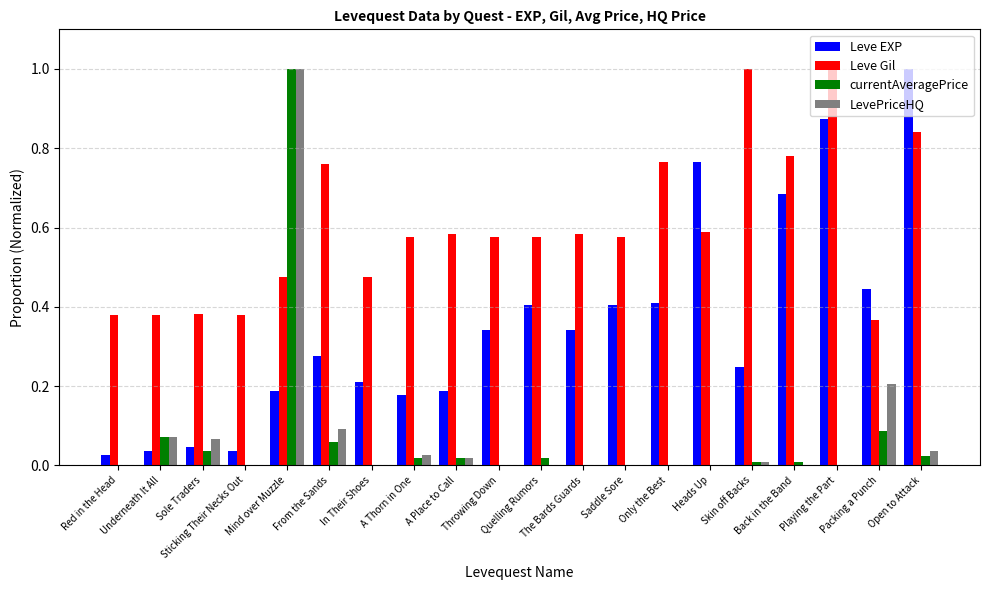

What is the sum of all Leve EXP values?

7.1